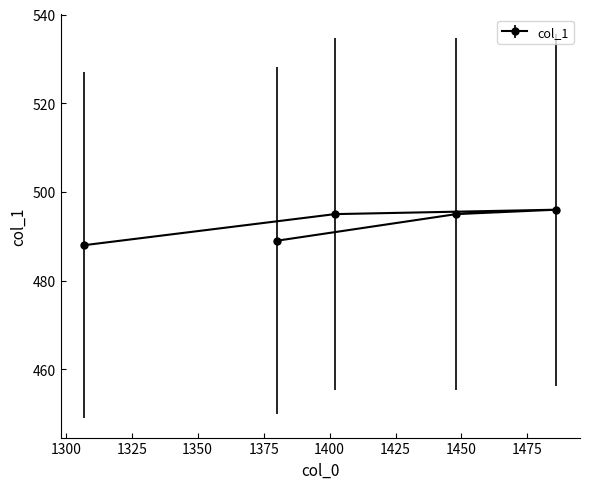

What is the maximum value shown in the chart?

496